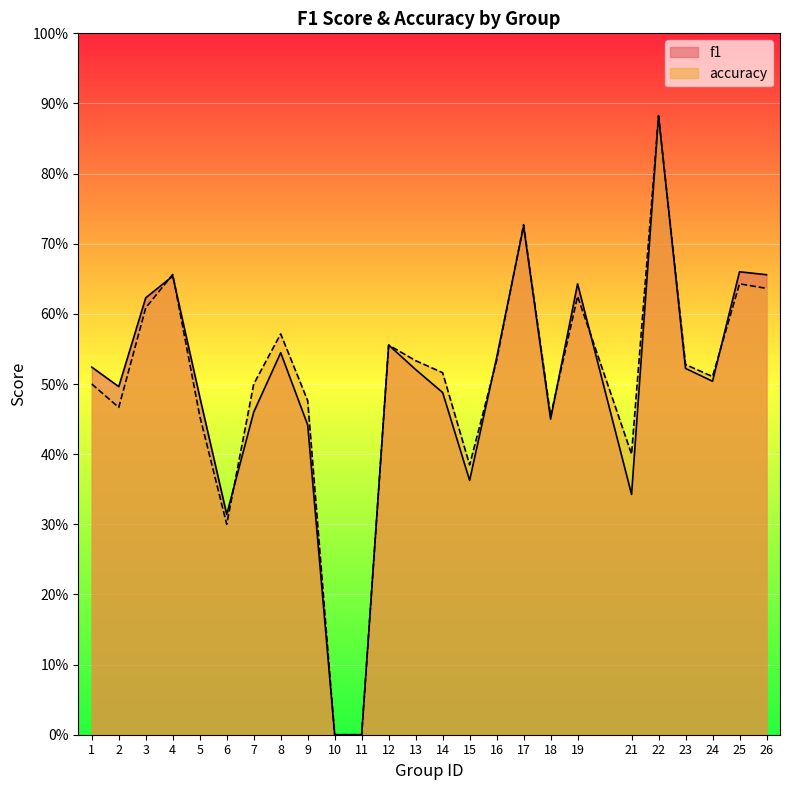

Is the value of f1 at 1 greater than the value of accuracy at 2?

Yes